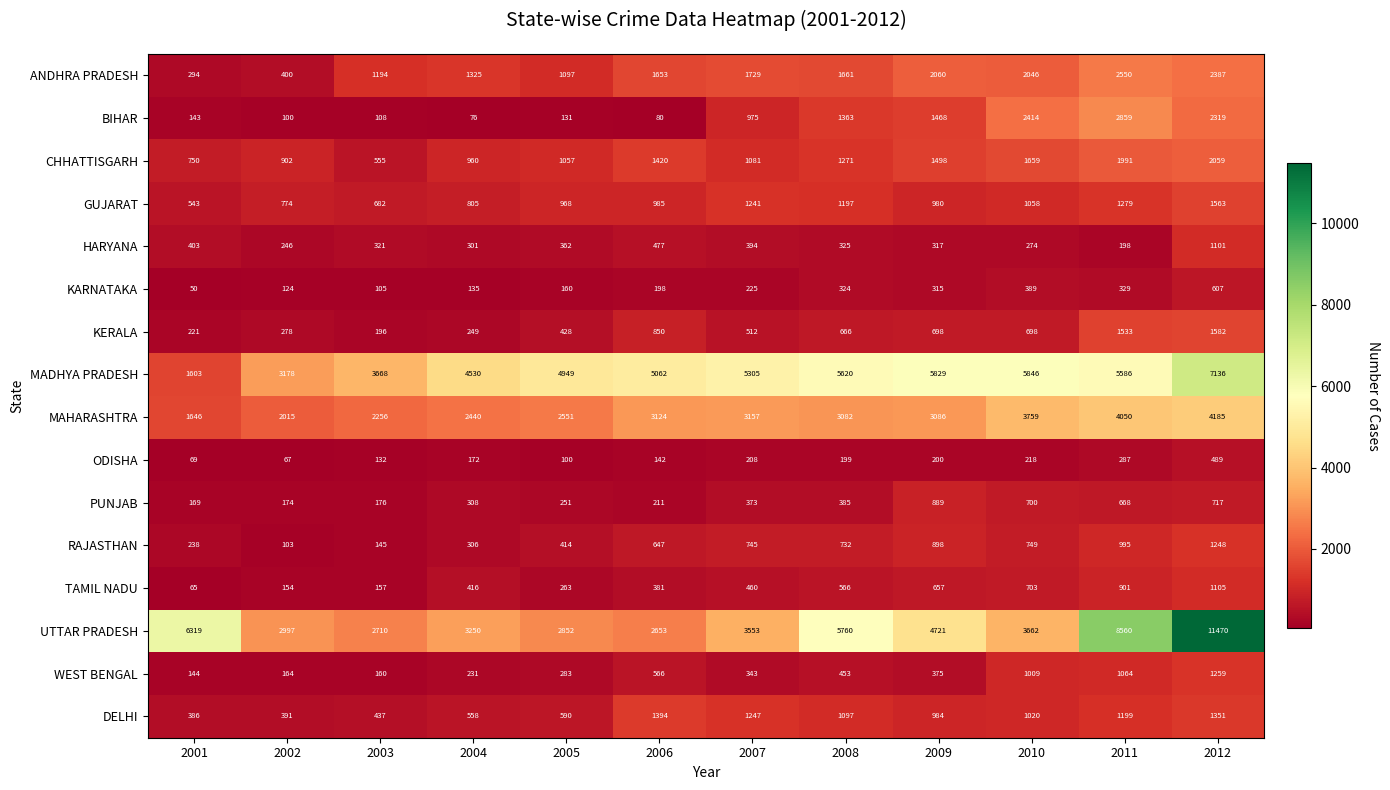

What is the difference between the second highest and second lowest values in the MAHARASHTRA series?

2035